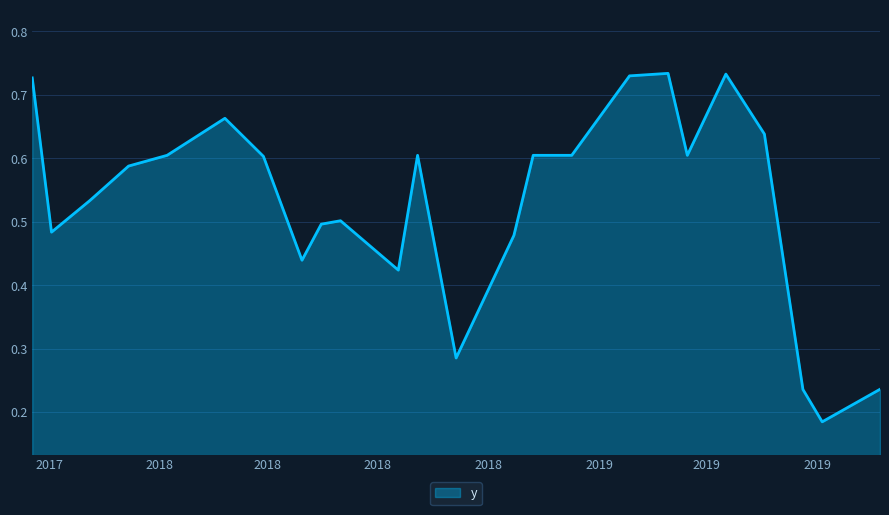

List the labels in order of value, largest first.

3/30/2019, 5/17/2019, 2/26/2019, 10/18/2017, 3/27/2018, 6/18/2019, 2/7/2018, 9/3/2018, 12/8/2018, 1/9/2019, 4/15/2019, 4/28/2018, 1/6/2018, 12/5/2017, 7/1/2018, 6/15/2018, 11/3/2017, 11/22/2018, 5/30/2018, 8/18/2018, 10/5/2018, 9/22/2019, 7/20/2019, 8/5/2019